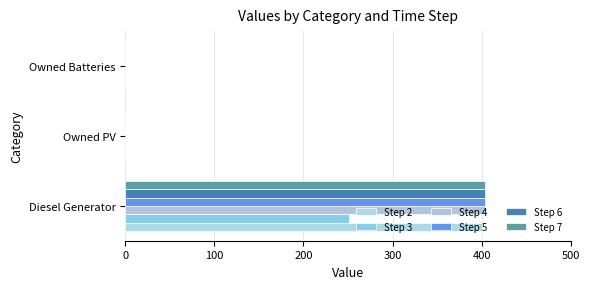

Which series has the largest total across all categories?

Step 4